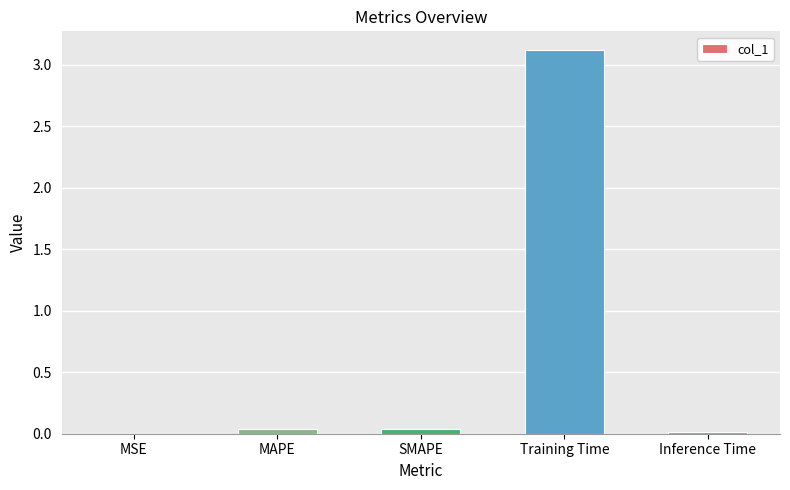

Is it true that the value at MAPE is 0.0?

True